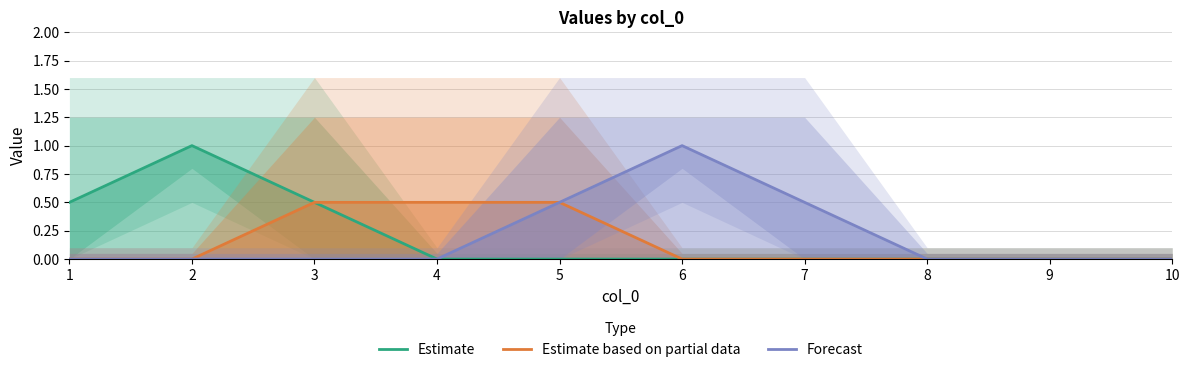

What is the difference between the second highest and second lowest values in the Estimate based on partial data series?

0.5